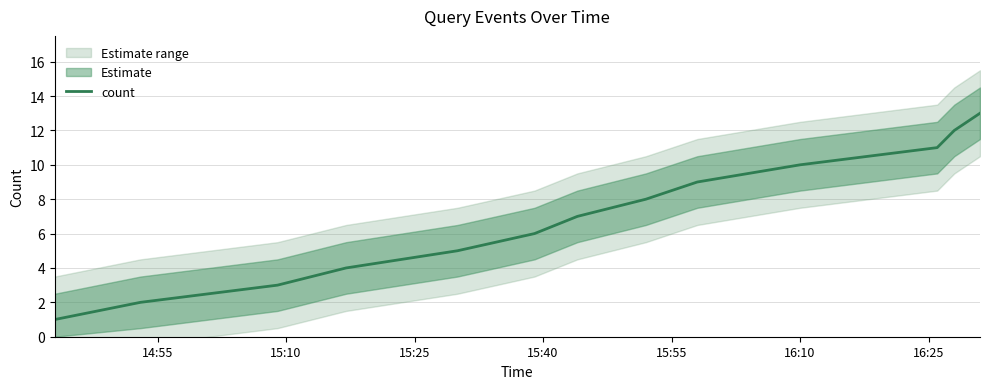

What is the smallest value displayed?

1